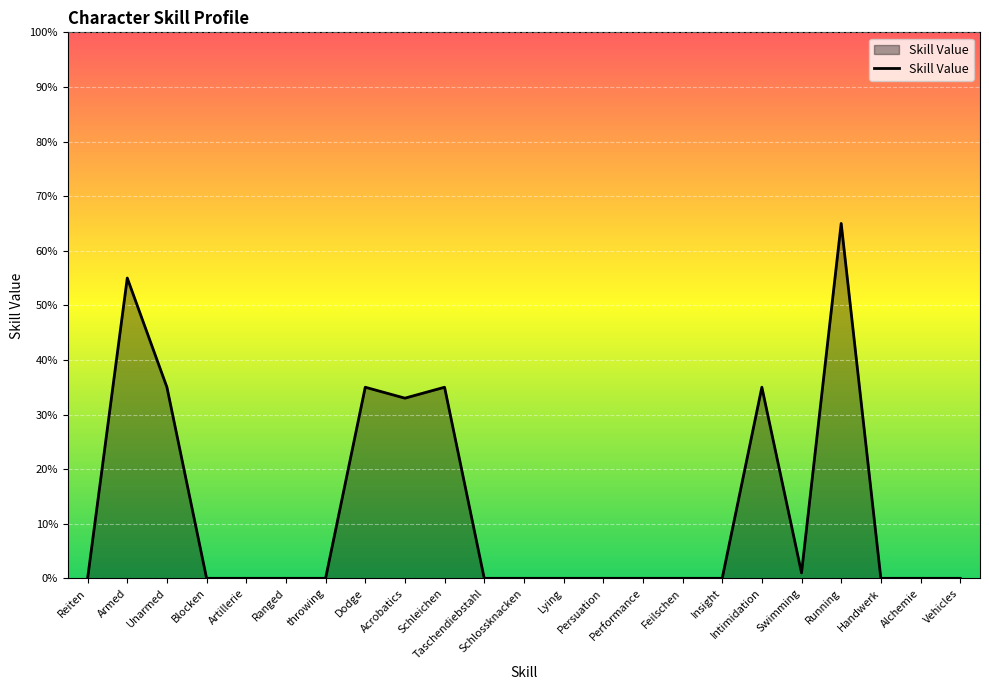

What is the difference between the maximum and minimum values?

65